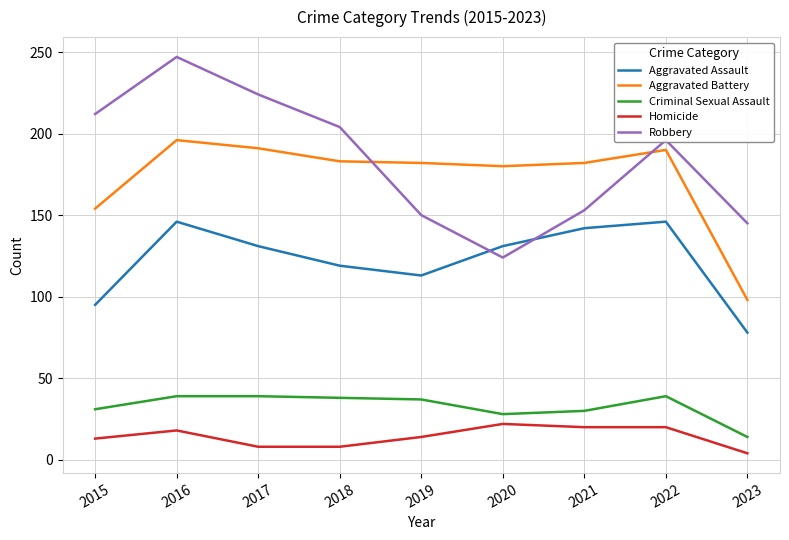

What are all the series names shown in the legend?

Aggravated Assault, Aggravated Battery, Criminal Sexual Assault, Homicide, Robbery